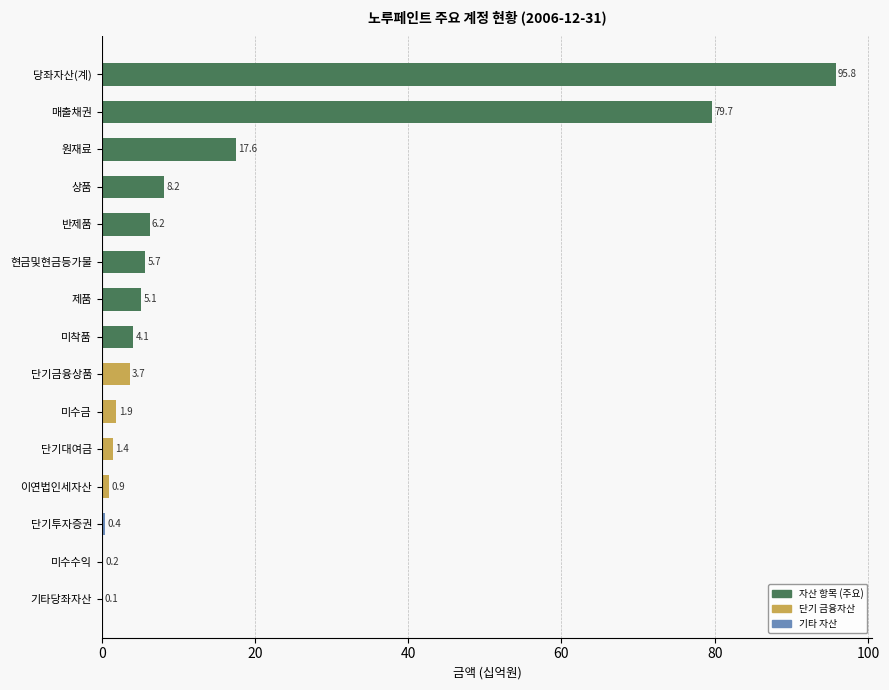

What is the sum of all values?

231.0